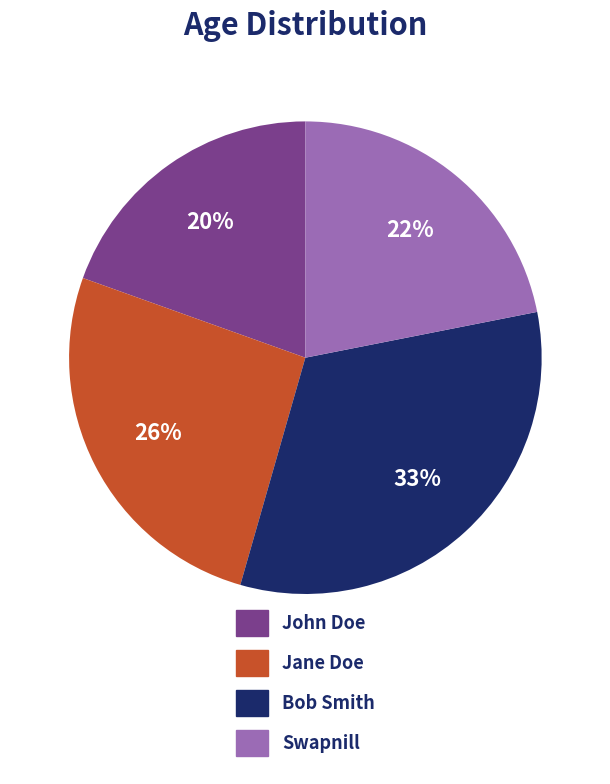

To the nearest percent, what is the average slice percentage?

25%